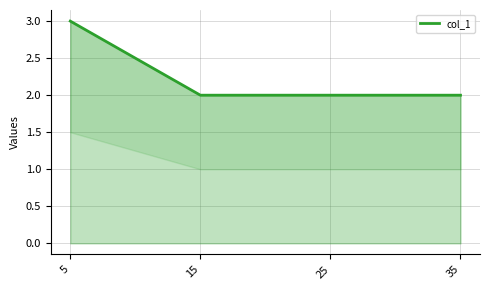

True or false: the data shows 1 at 5.

False